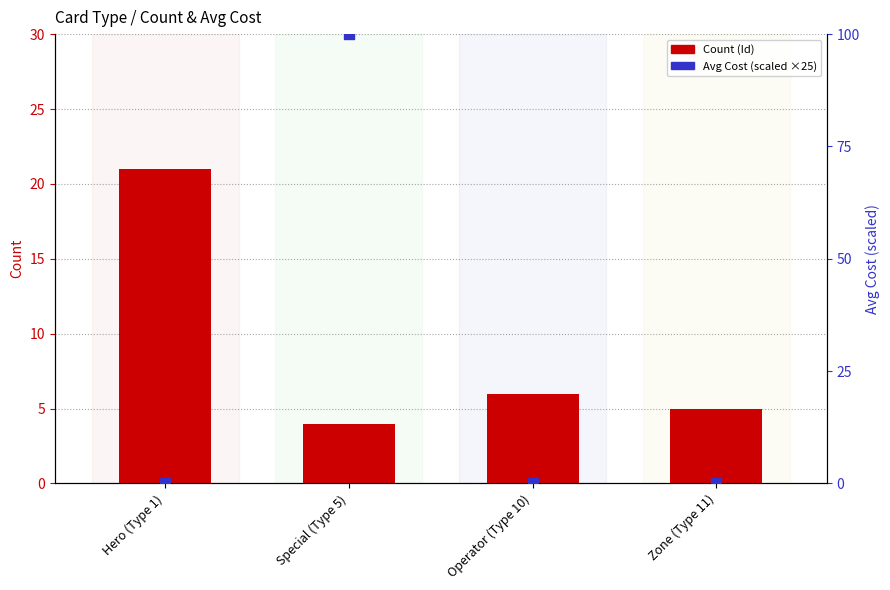

What is the total value across all series at Hero (Type 1)?

21